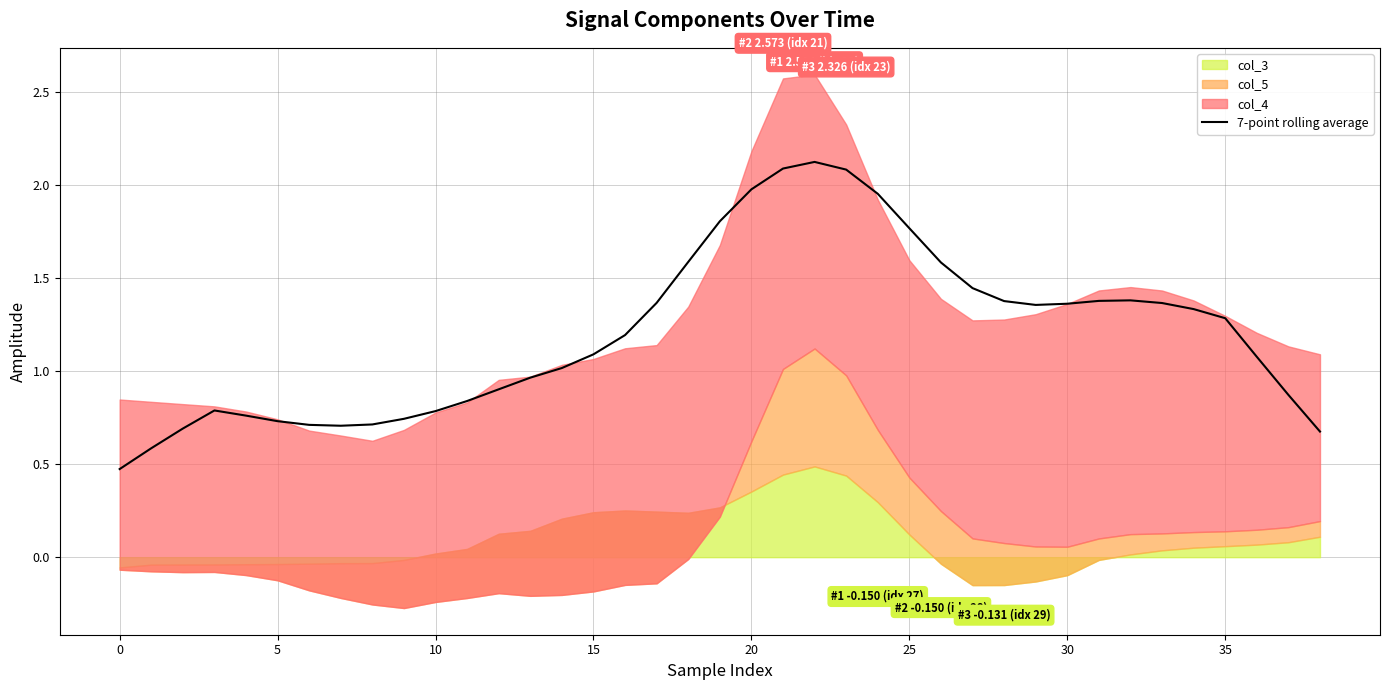

Is it true that 7-point rolling average equals 1.8 at 35?

False